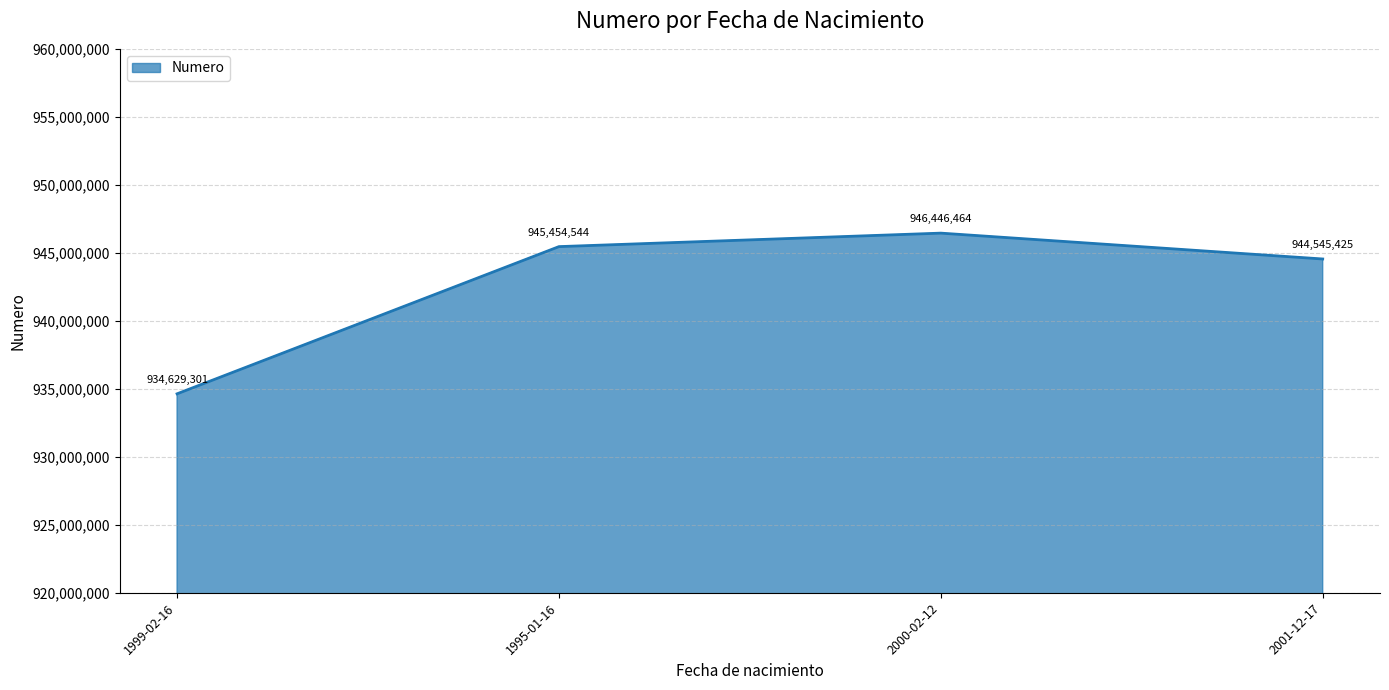

What is the change in value from 2000-02-12 to 2001-12-17?

-1901039